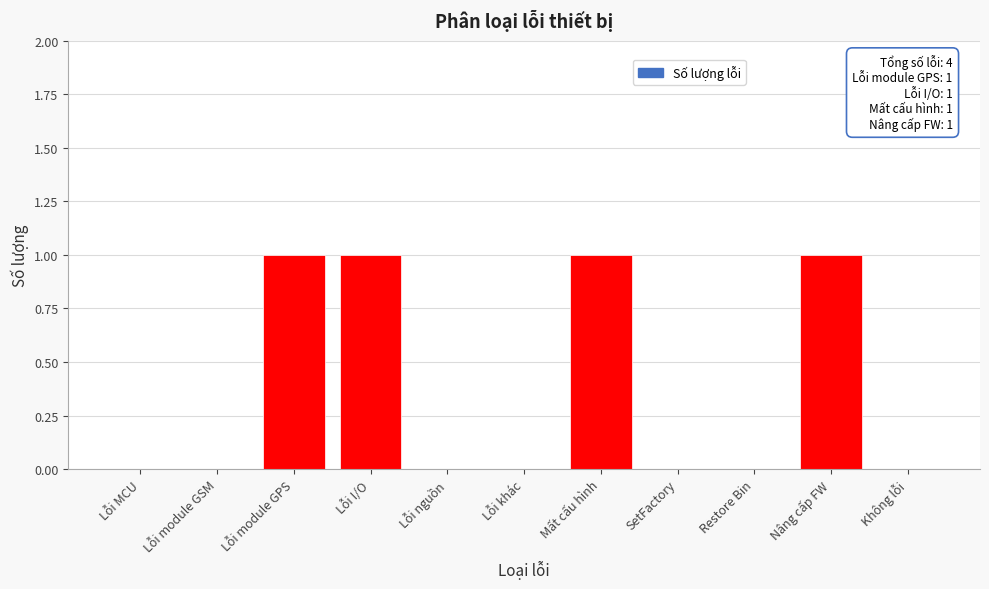

Reading left to right, list all the values displayed in this chart.

Lỗi MCU=0	Lỗi module GSM=0	Lỗi module GPS=1	Lỗi I/O=1	Lỗi nguồn=0	Lỗi khác=0	Mất cấu hình=1	SetFactory=0	Restore Bin=0	Nâng cấp FW=1	Không lỗi=0